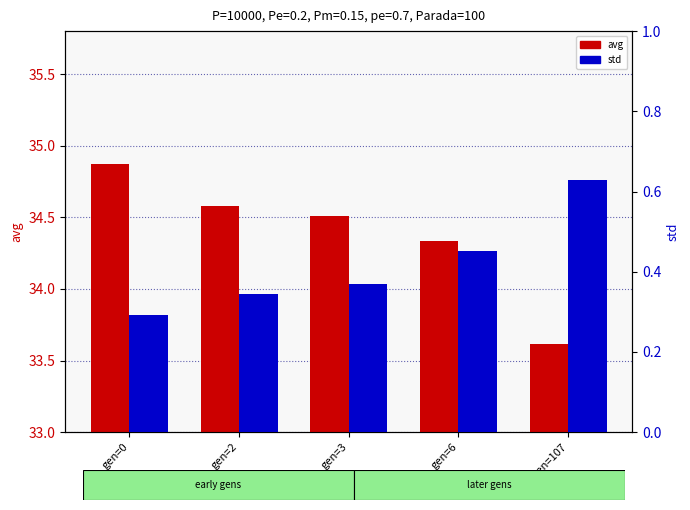

What is the smallest value displayed?

0.3